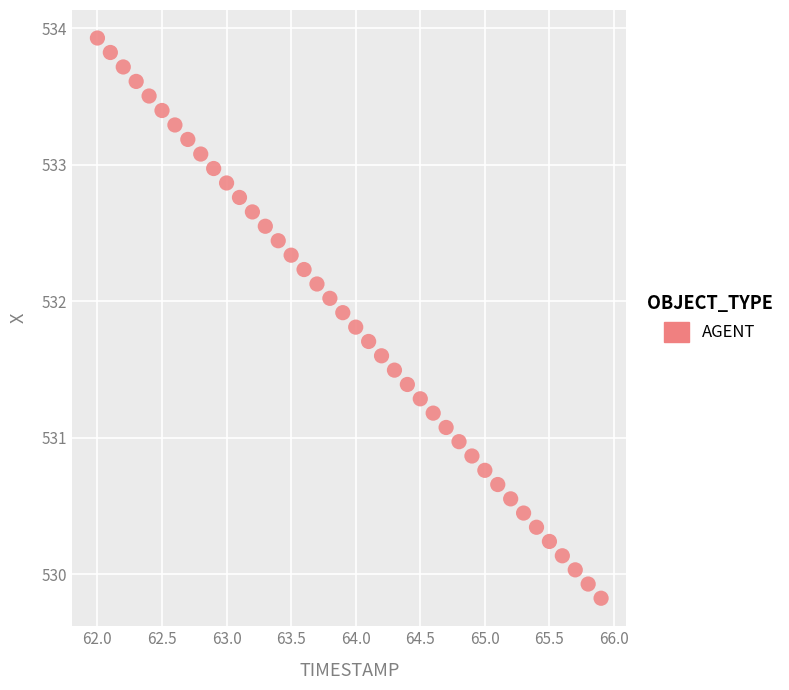

What is the range of X values (max minus min)?

3.9